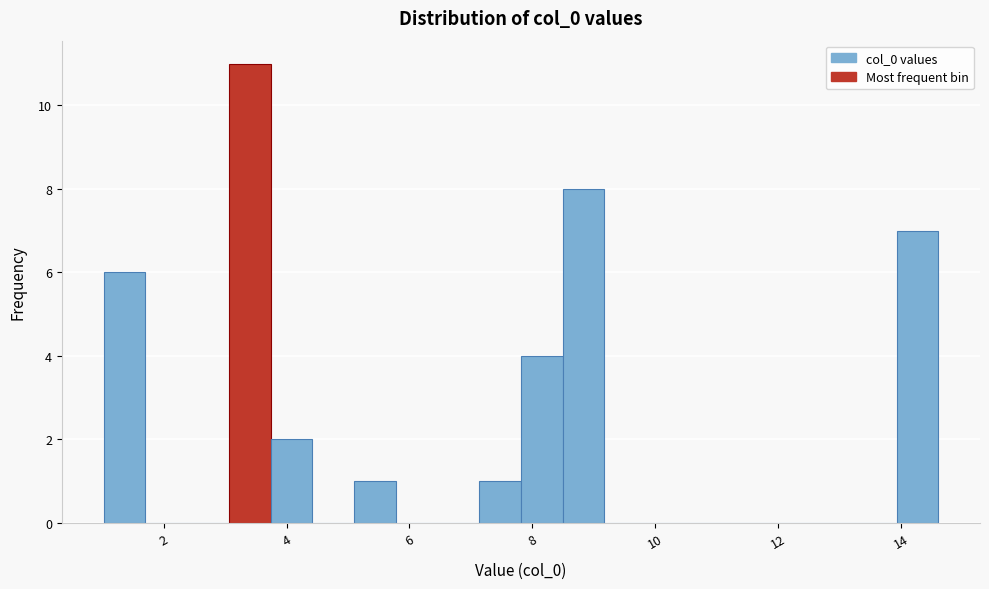

Around what value on the x-axis is the tallest bar? Give the approximate position of its centre, as read against the axis.

3.4